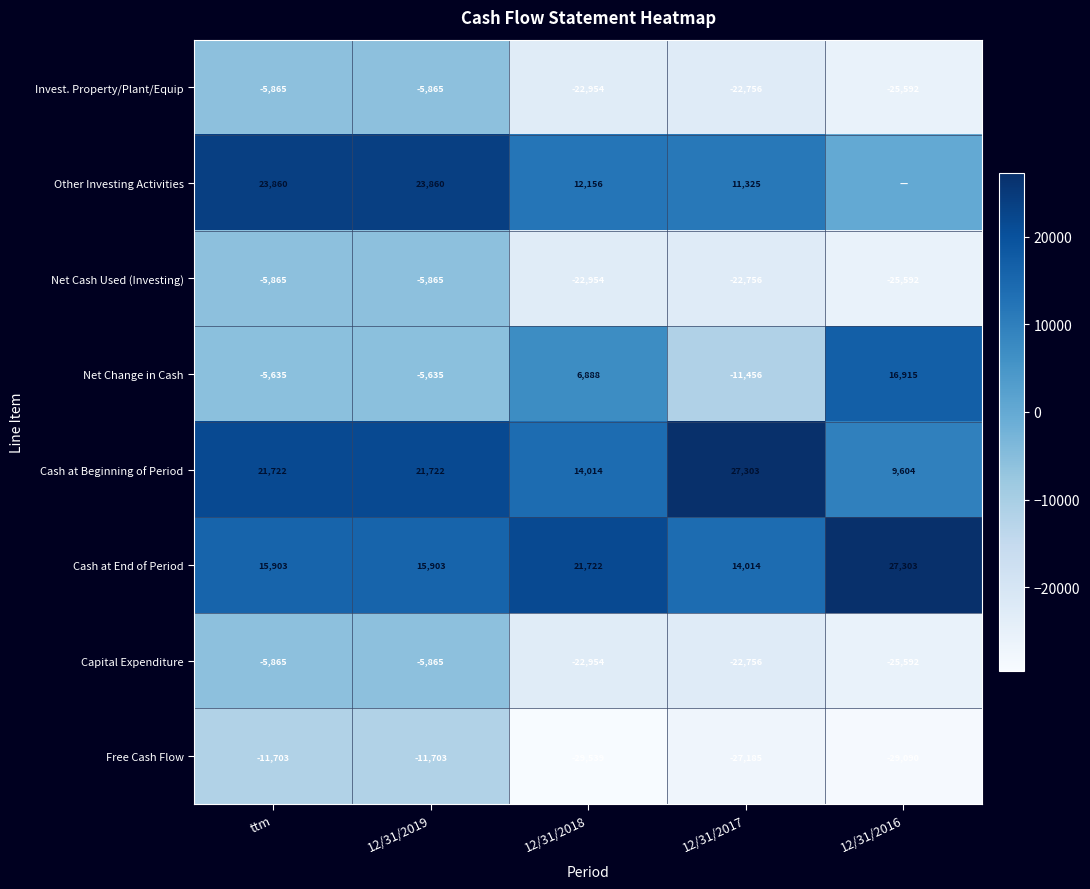

Where is Capital Expenditure nearest to the value -15728?

12/31/2017